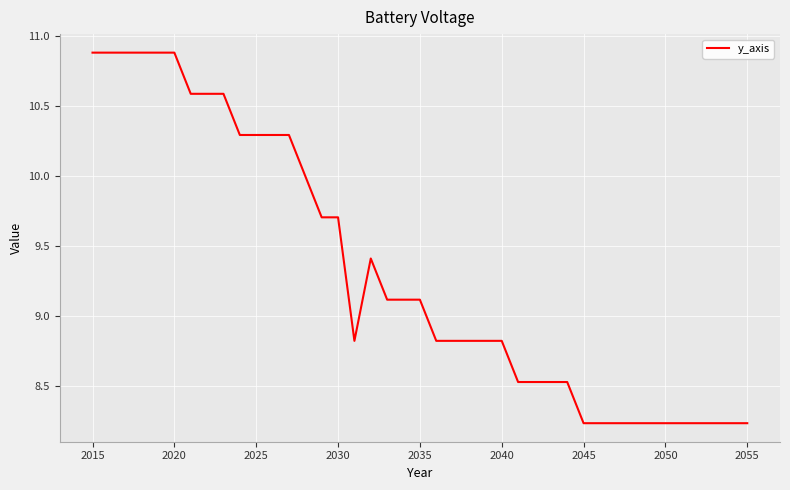

What is the difference between the maximum and minimum values?

2.6